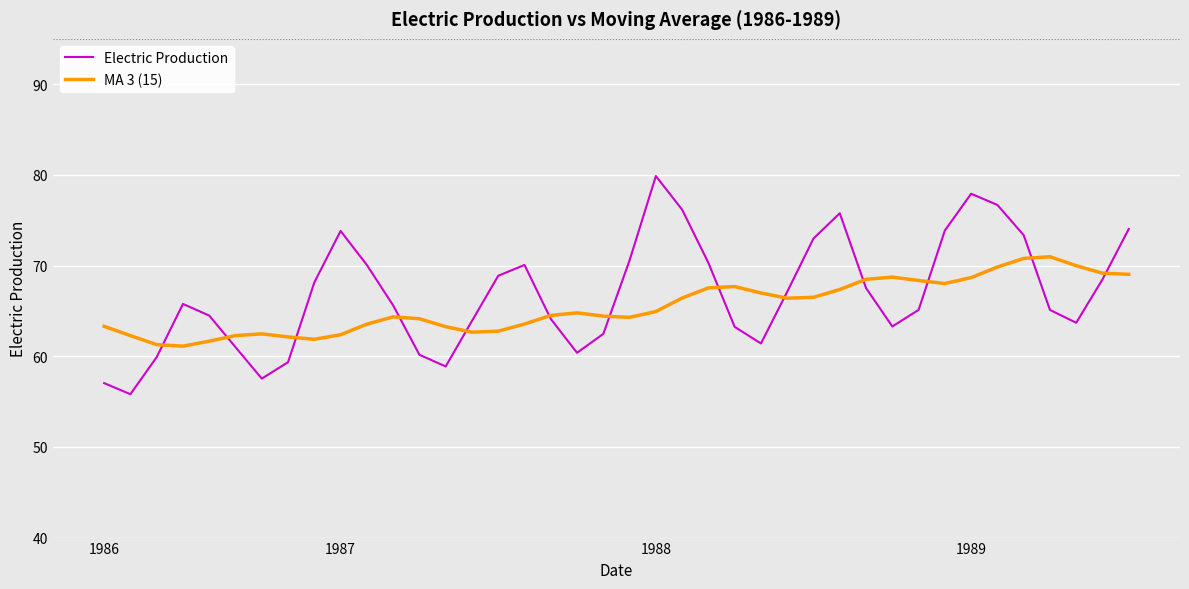

What is the maximum value for MA 3 (15)?

71.0